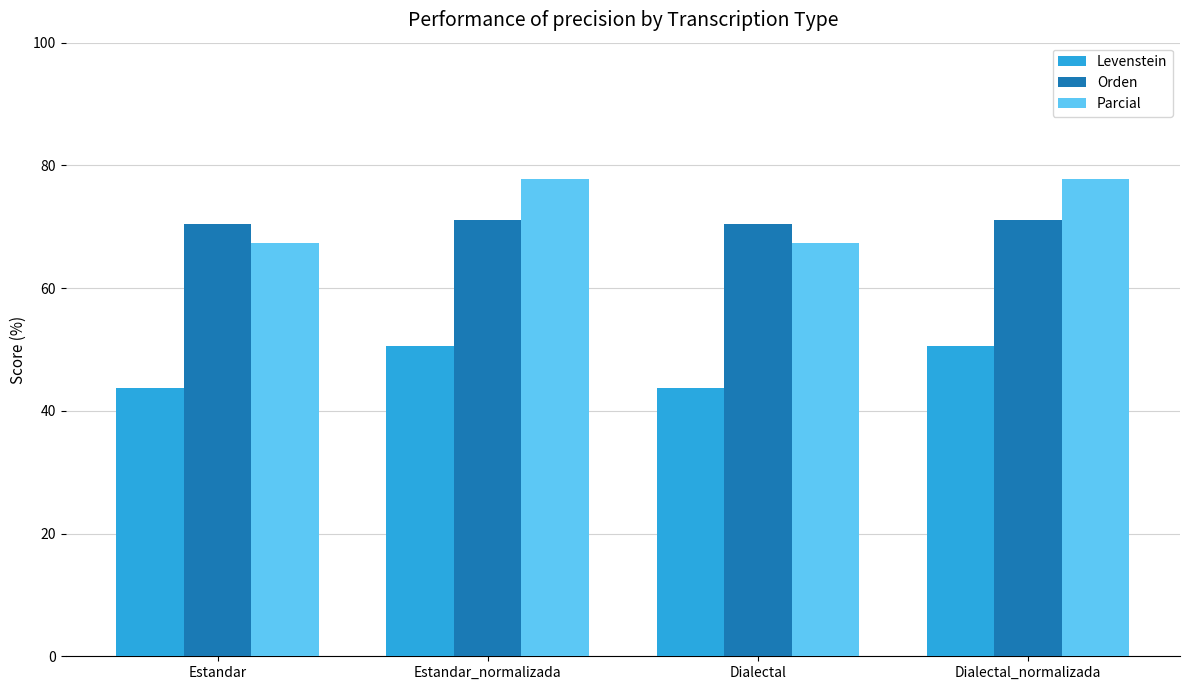

The value of Orden at Dialectal_normalizada is 46.8. True or false?

False